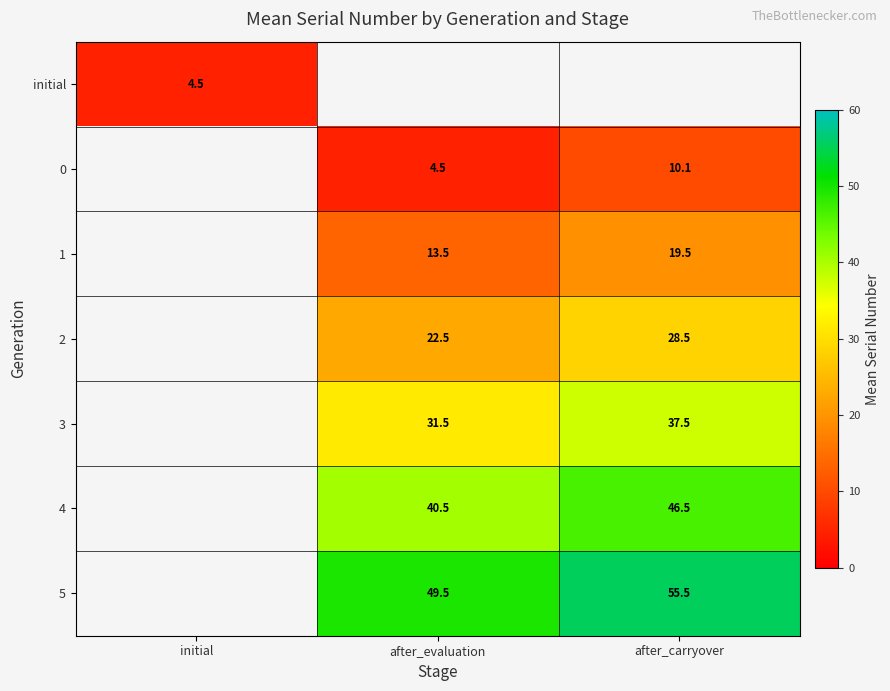

How many series are shown in this chart?

7